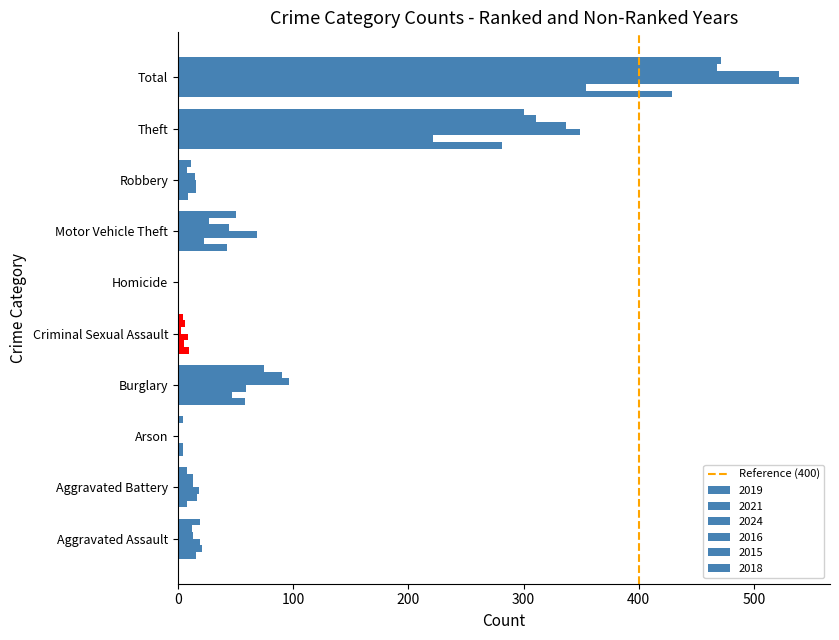

How many categories are shown in the chart?

10